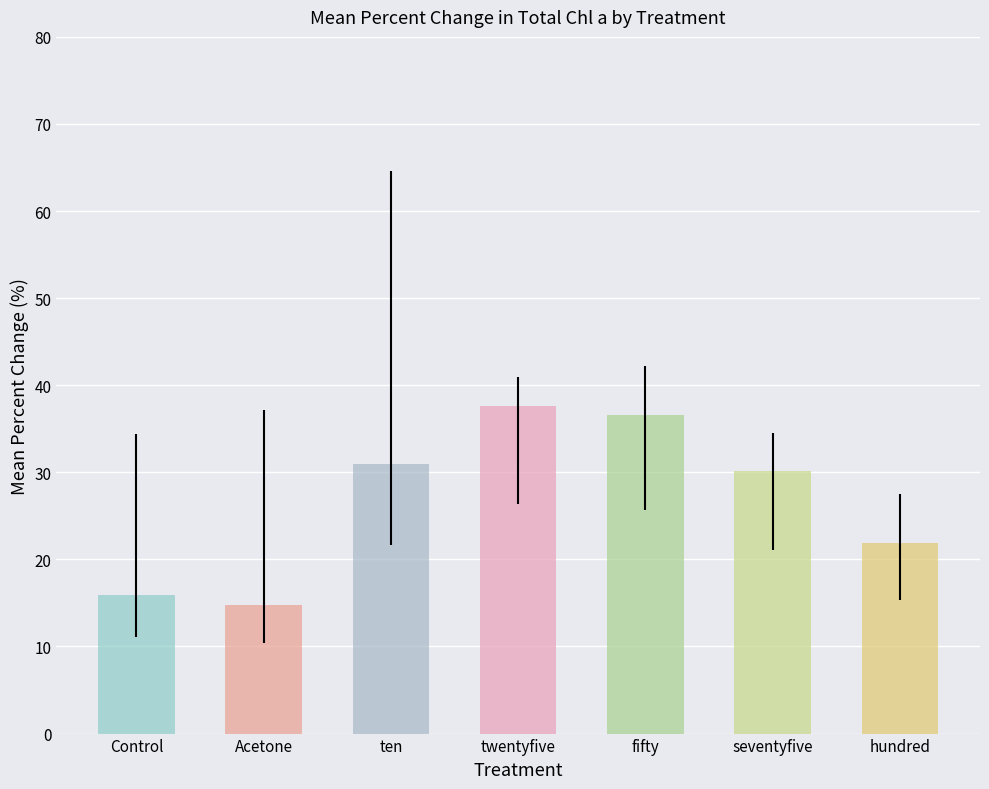

How many series are shown in this chart?

1